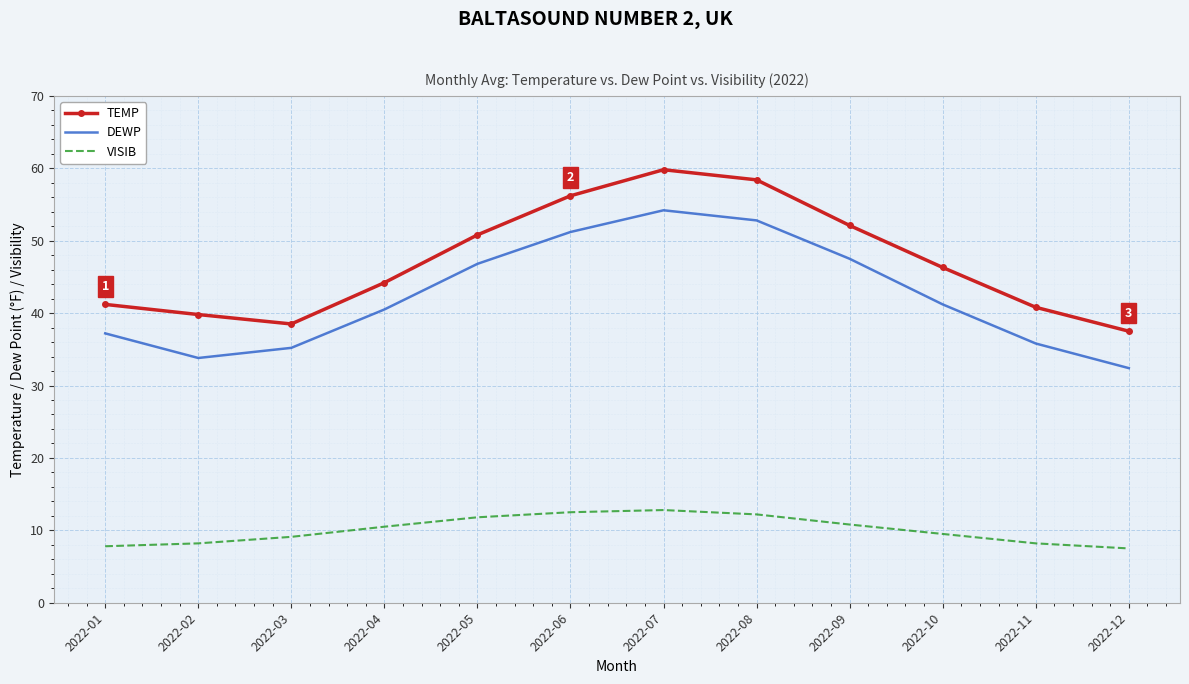

Which label corresponds to the largest value in the chart?

2022-07